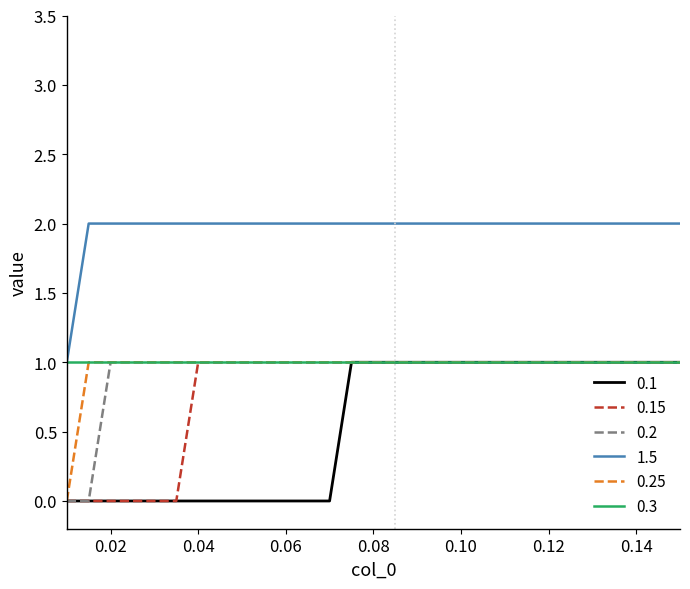

True or false: 1.5 and 0.25 intersect in this chart.

False